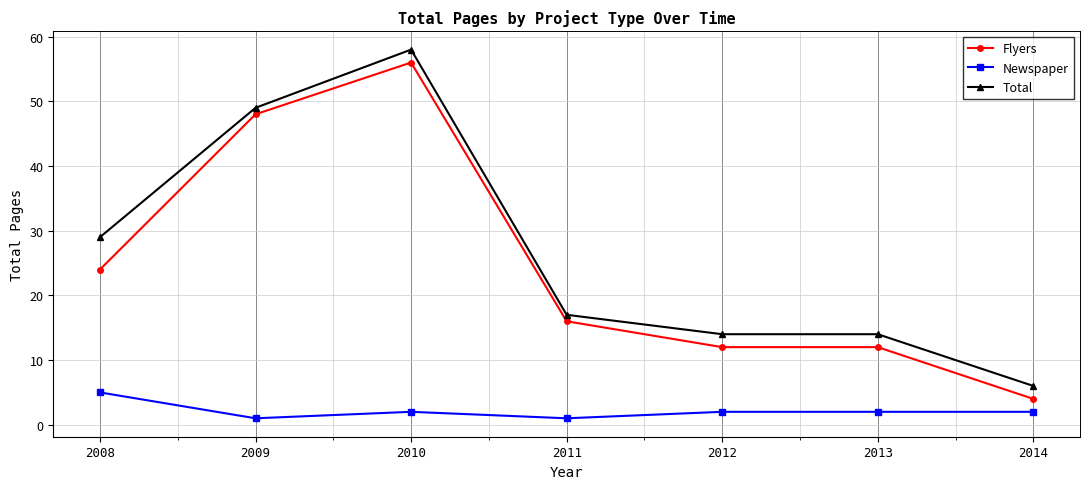

Reading left to right, transcribe all the data shown in this chart.

Flyers: 2008=24	2009=48	2010=56	2011=16	2012=12	2013=12	2014=4
Newspaper: 2008=5	2009=1	2010=2	2011=1	2012=2	2013=2	2014=2
Total: 2008=29	2009=49	2010=58	2011=17	2012=14	2013=14	2014=6